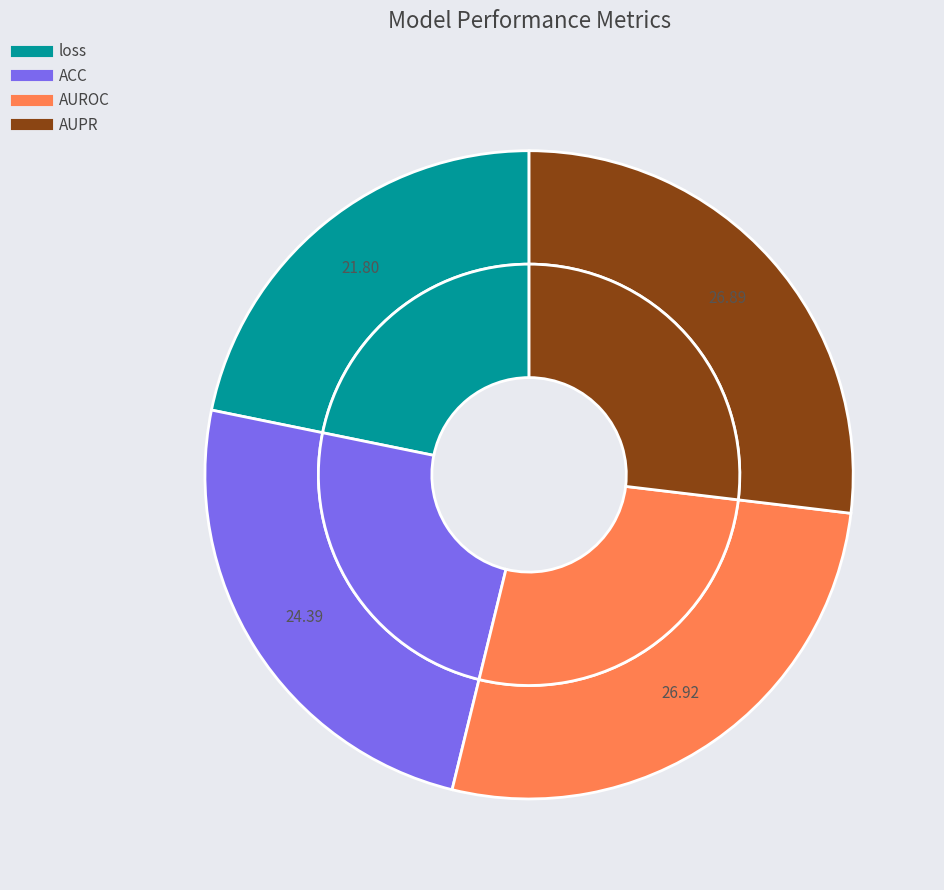

What portion of the pie excludes loss?

78.2%